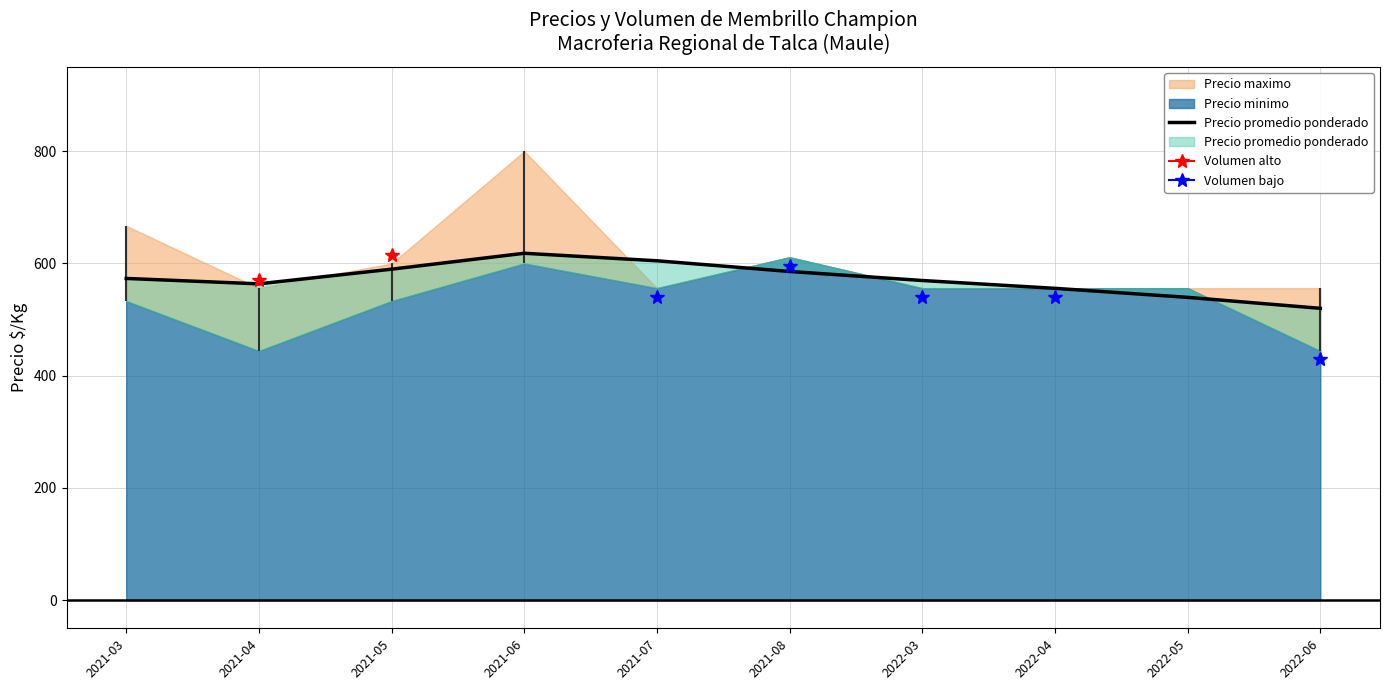

What is the label of the 10th point from the left?

2022-06